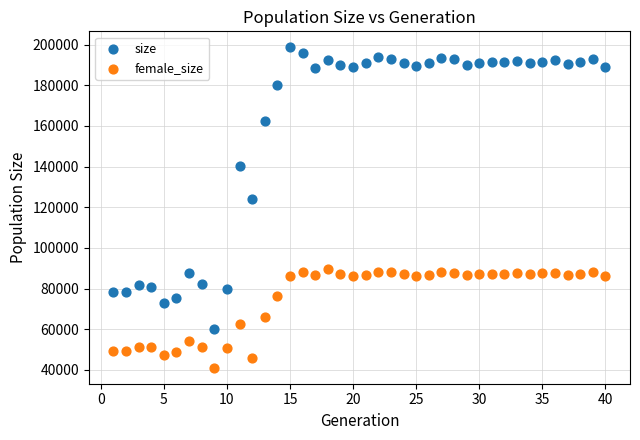

Which series contains the highest Y value?

size